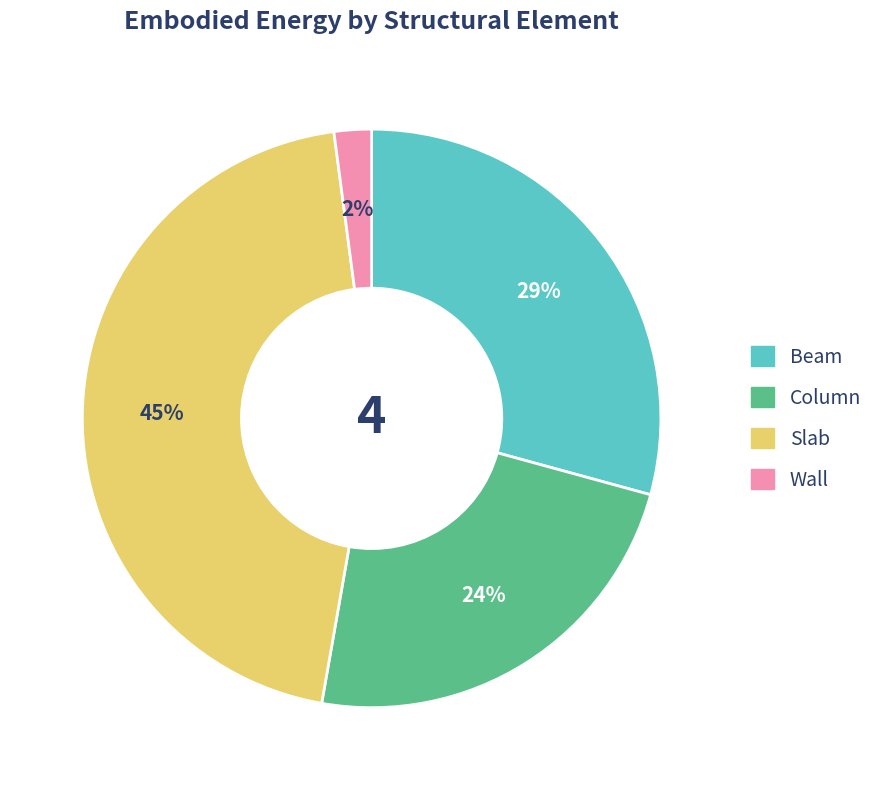

How many segments does this pie chart have?

4